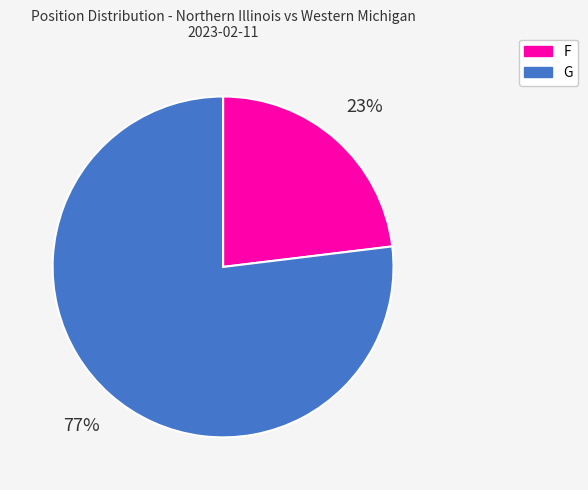

To the nearest percent, what portion does G represent?

77%